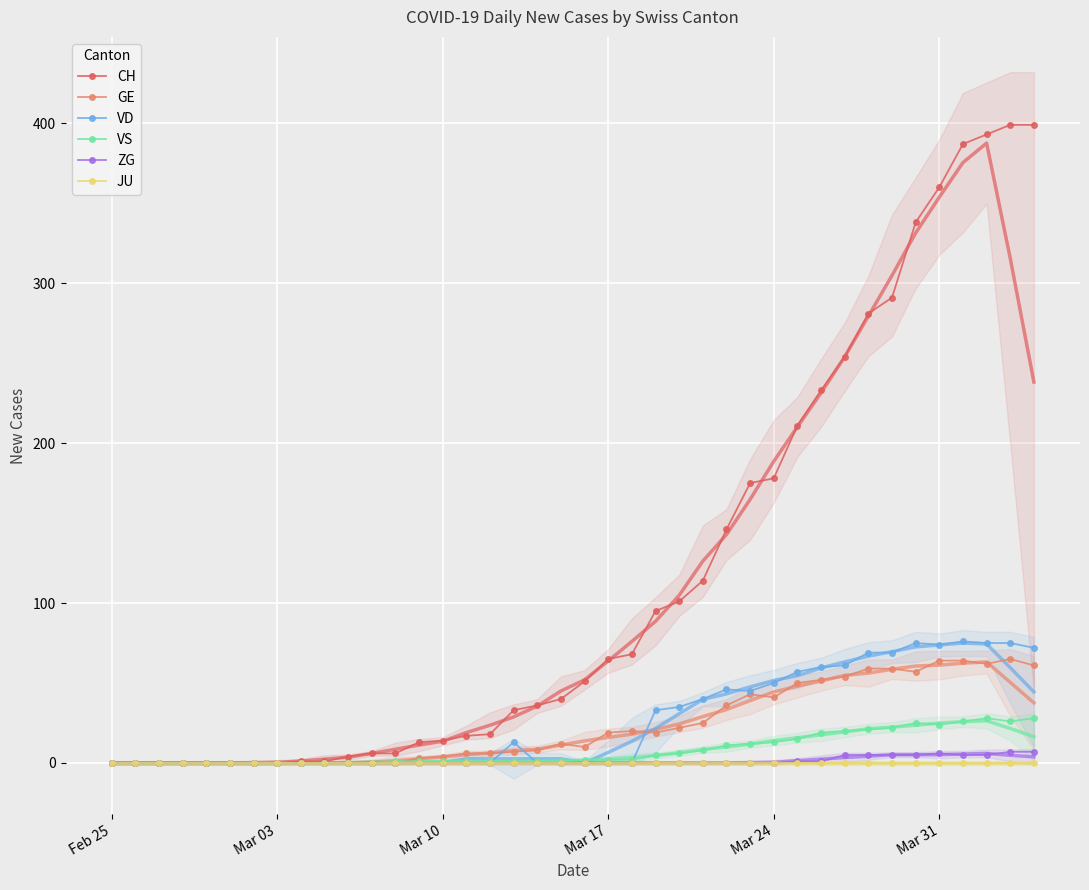

What are all the series names shown in the legend?

CH, GE, VD, VS, ZG, JU